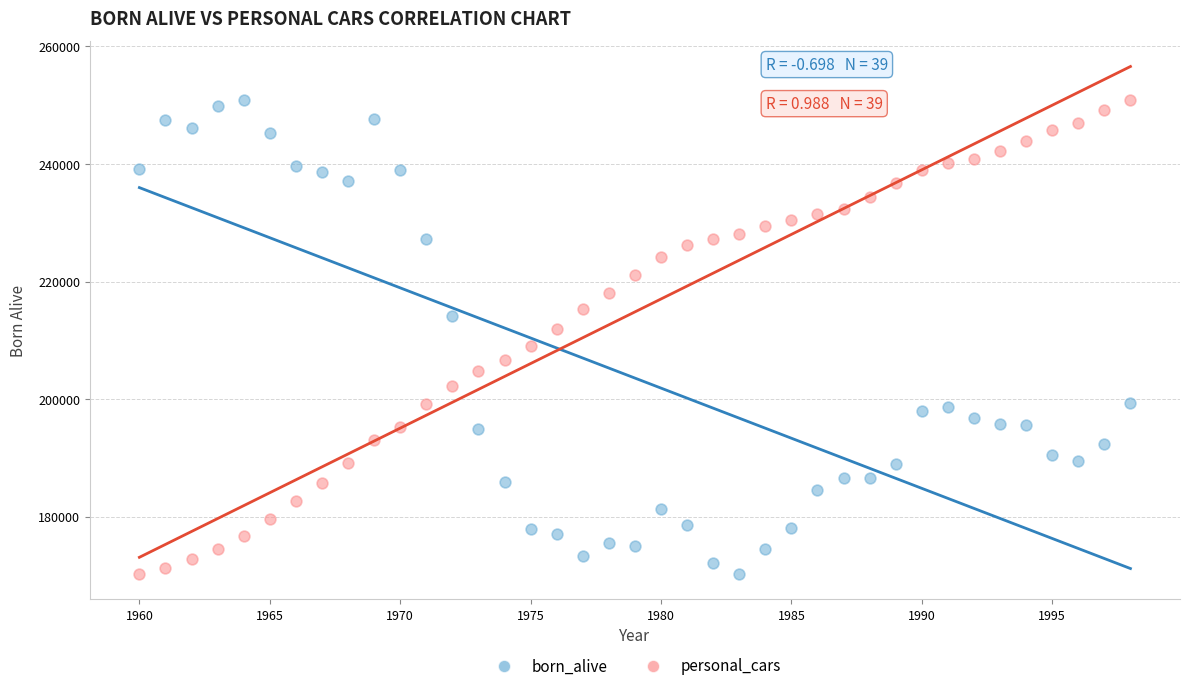

What is the X range (max minus min) for the scatter plot?

38.0